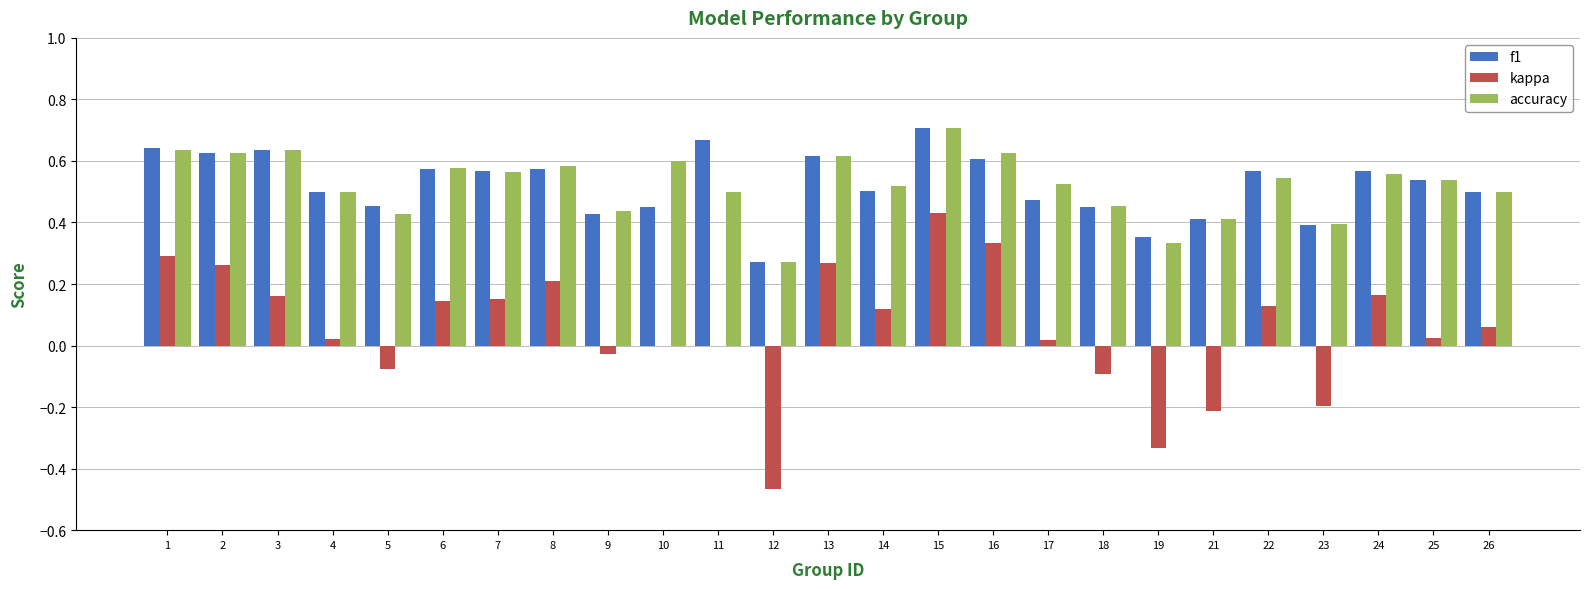

At which label does kappa reach its peak?

15